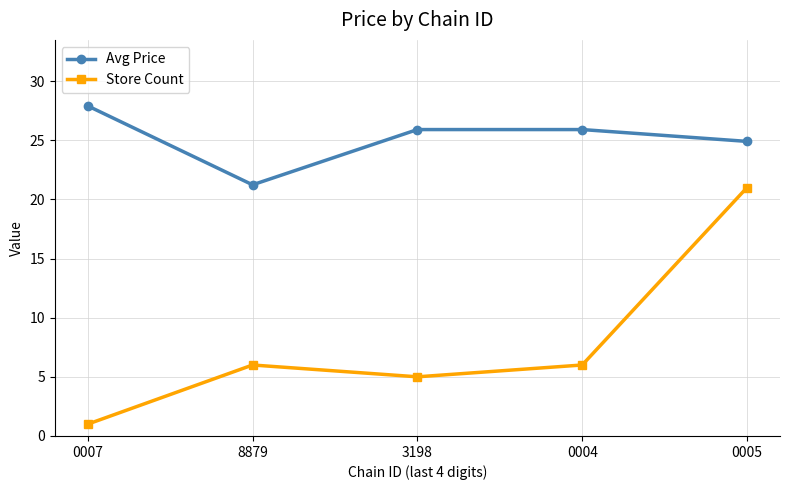

Reading left to right, extract all data points from this chart.

Avg Price: 27.9	21.2	25.9	25.9	24.9
Store Count: 1.0	6.0	5.0	6.0	21.0